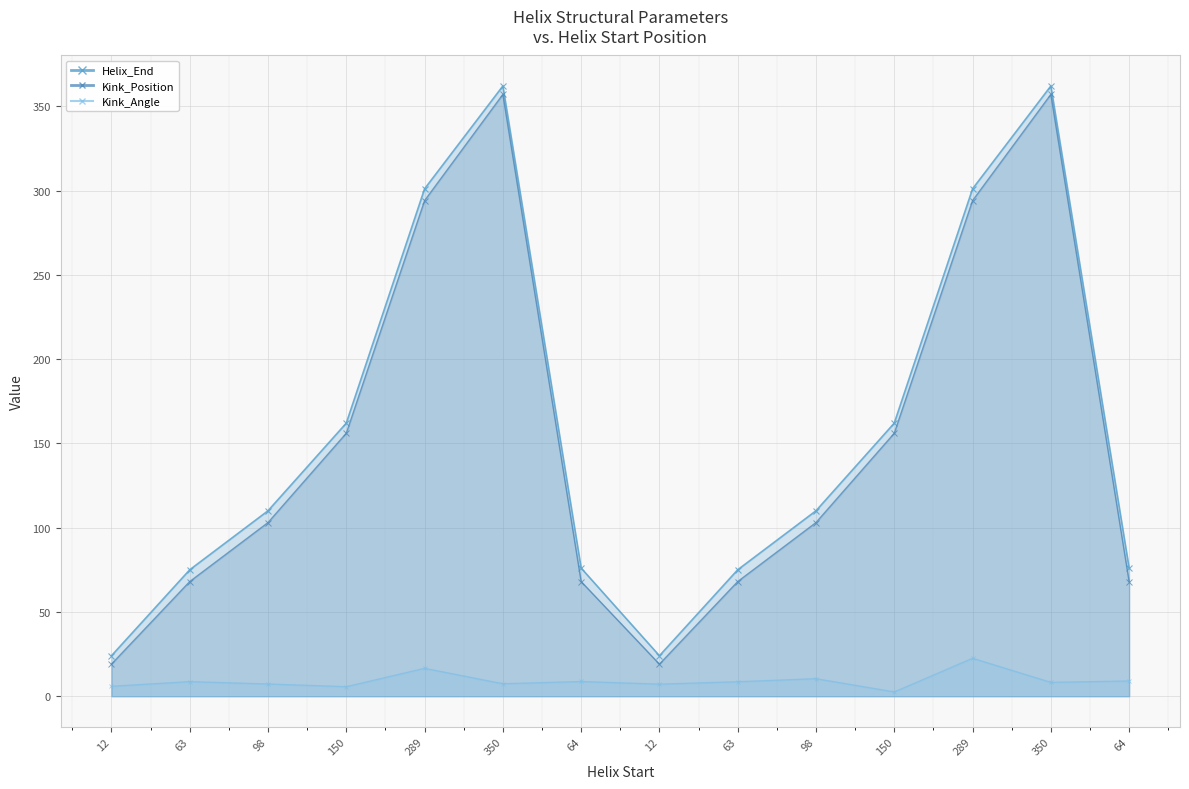

At 64, list the series in order from largest to smallest.

Helix_End, Kink_Position, Kink_Angle